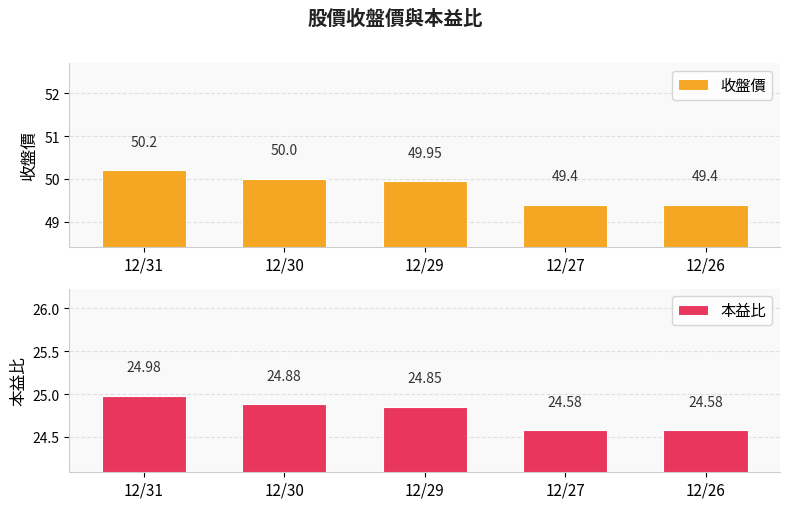

True or false: 本益比 has a value of 6.4 at 12/27.

False